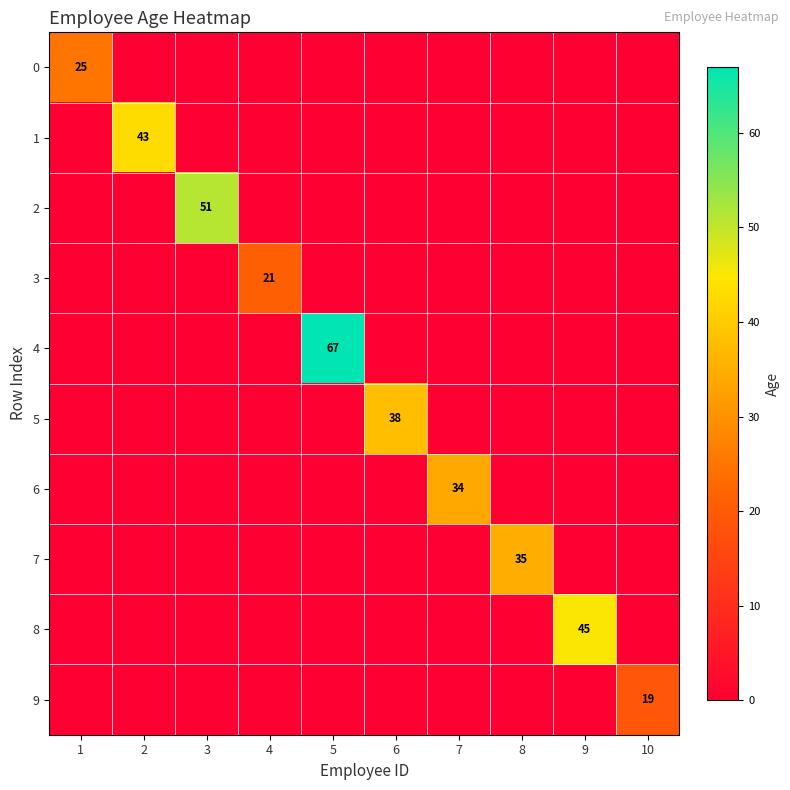

True or false: 6 has a value of 12 at 10.

False